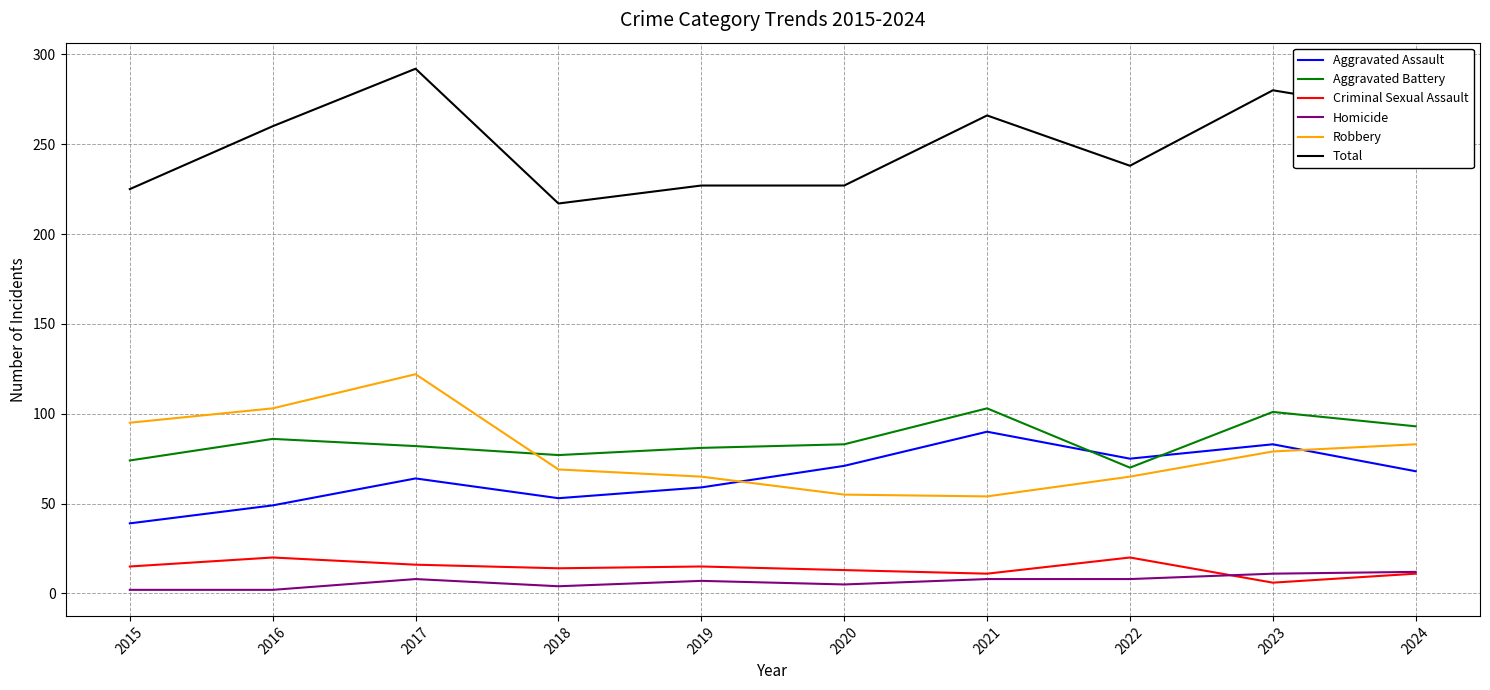

What is the minimum value shown in the chart?

2